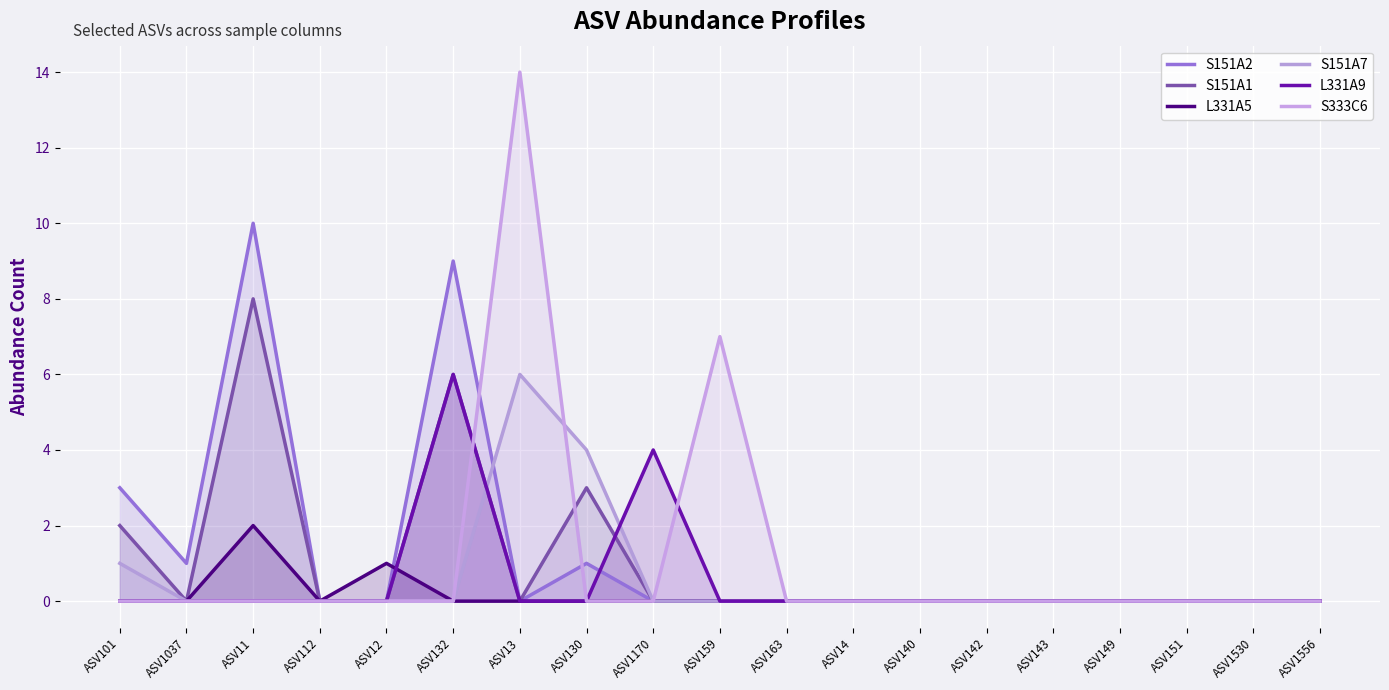

Reading right to left, extract all data points from this chart.

S151A2: ASV1556=0	ASV1530=0	ASV151=0	ASV149=0	ASV143=0	ASV142=0	ASV140=0	ASV14=0	ASV163=0	ASV159=0	ASV1170=0	ASV130=1	ASV13=0	ASV132=9	ASV12=0	ASV112=0	ASV11=10	ASV1037=1	ASV101=3
S151A1: ASV1556=0	ASV1530=0	ASV151=0	ASV149=0	ASV143=0	ASV142=0	ASV140=0	ASV14=0	ASV163=0	ASV159=0	ASV1170=0	ASV130=3	ASV13=0	ASV132=6	ASV12=0	ASV112=0	ASV11=8	ASV1037=0	ASV101=2
L331A5: ASV1556=0	ASV1530=0	ASV151=0	ASV149=0	ASV143=0	ASV142=0	ASV140=0	ASV14=0	ASV163=0	ASV159=0	ASV1170=0	ASV130=0	ASV13=0	ASV132=0	ASV12=1	ASV112=0	ASV11=2	ASV1037=0	ASV101=0
S151A7: ASV1556=0	ASV1530=0	ASV151=0	ASV149=0	ASV143=0	ASV142=0	ASV140=0	ASV14=0	ASV163=0	ASV159=0	ASV1170=0	ASV130=4	ASV13=6	ASV132=0	ASV12=0	ASV112=0	ASV11=0	ASV1037=0	ASV101=1
L331A9: ASV1556=0	ASV1530=0	ASV151=0	ASV149=0	ASV143=0	ASV142=0	ASV140=0	ASV14=0	ASV163=0	ASV159=0	ASV1170=4	ASV130=0	ASV13=0	ASV132=6	ASV12=0	ASV112=0	ASV11=0	ASV1037=0	ASV101=0
S333C6: ASV1556=0	ASV1530=0	ASV151=0	ASV149=0	ASV143=0	ASV142=0	ASV140=0	ASV14=0	ASV163=0	ASV159=7	ASV1170=0	ASV130=0	ASV13=14	ASV132=0	ASV12=0	ASV112=0	ASV11=0	ASV1037=0	ASV101=0